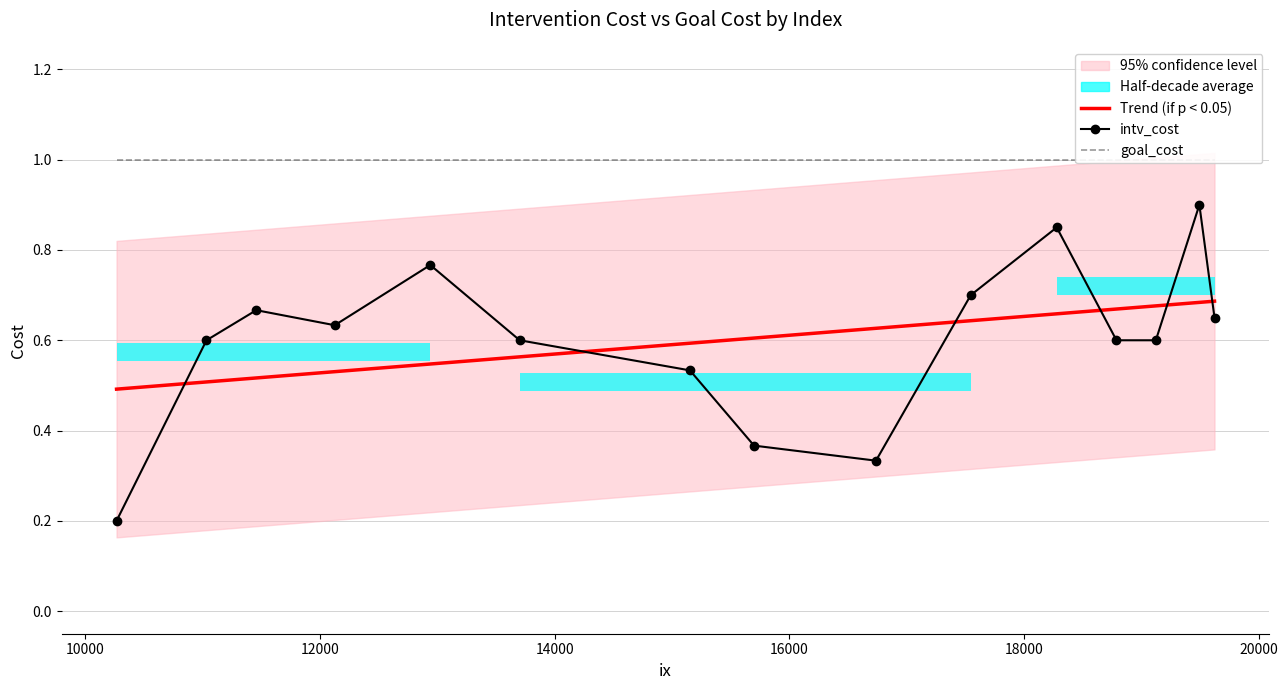

How many lines are shown in the chart?

3